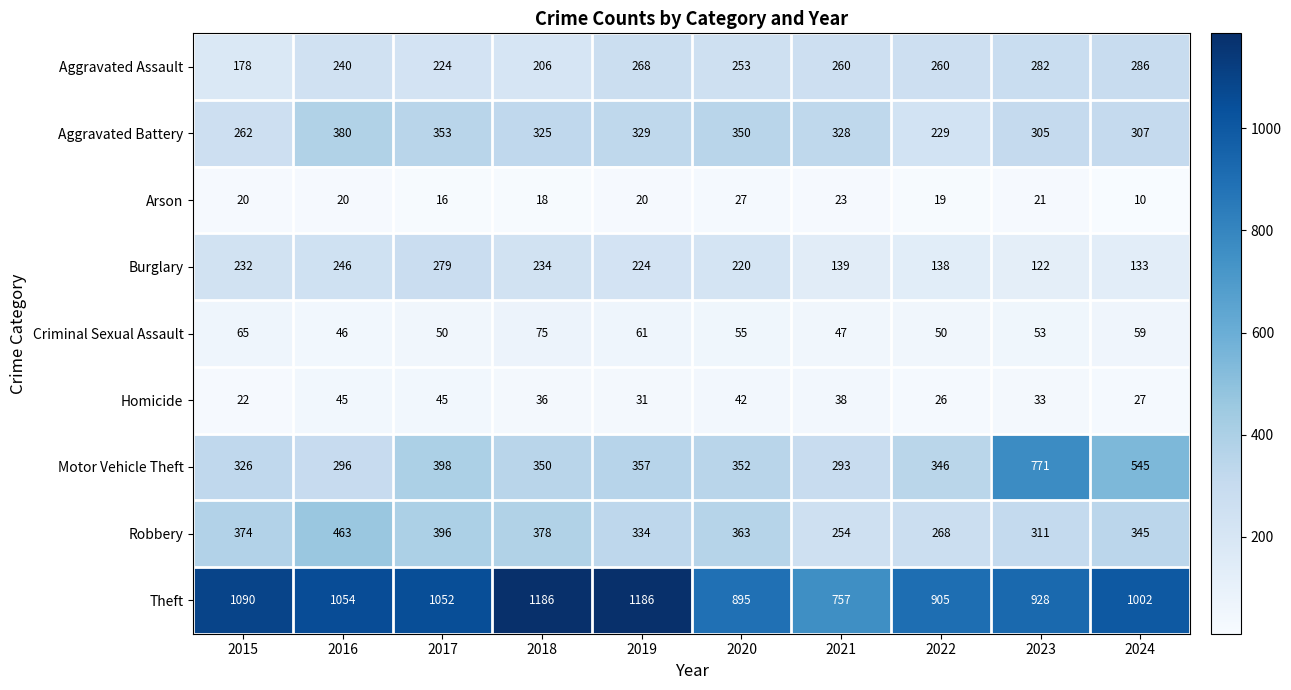

How many values in the Aggravated Battery series are below 328?

5